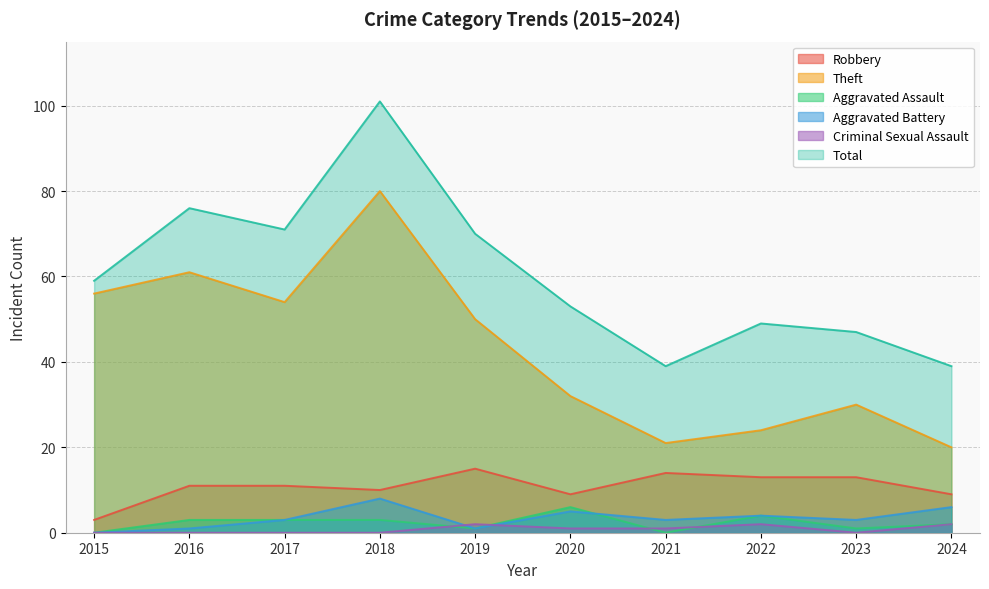

How many lines are shown in the chart?

6